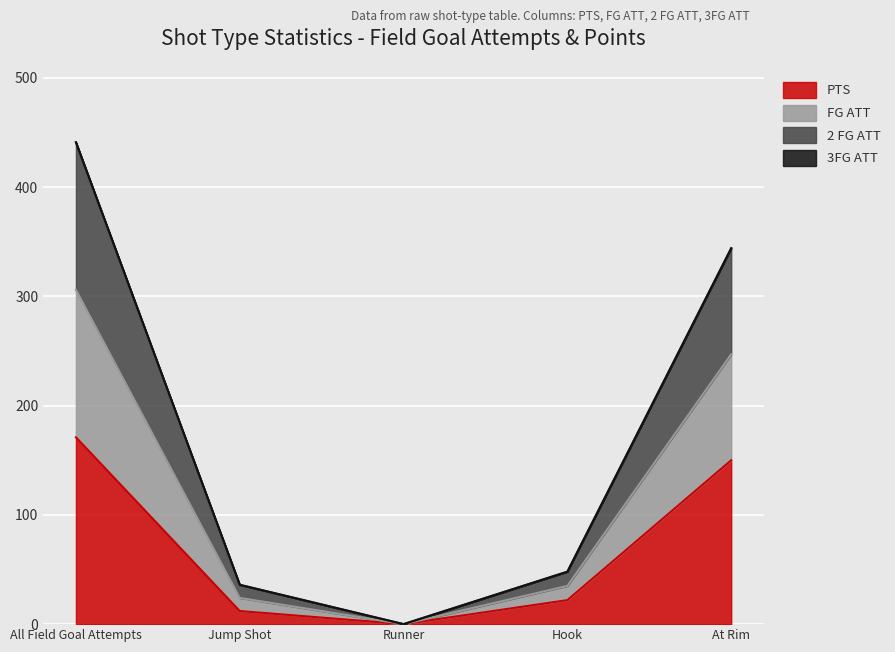

Does the chart display data point markers on the line(s)?

No